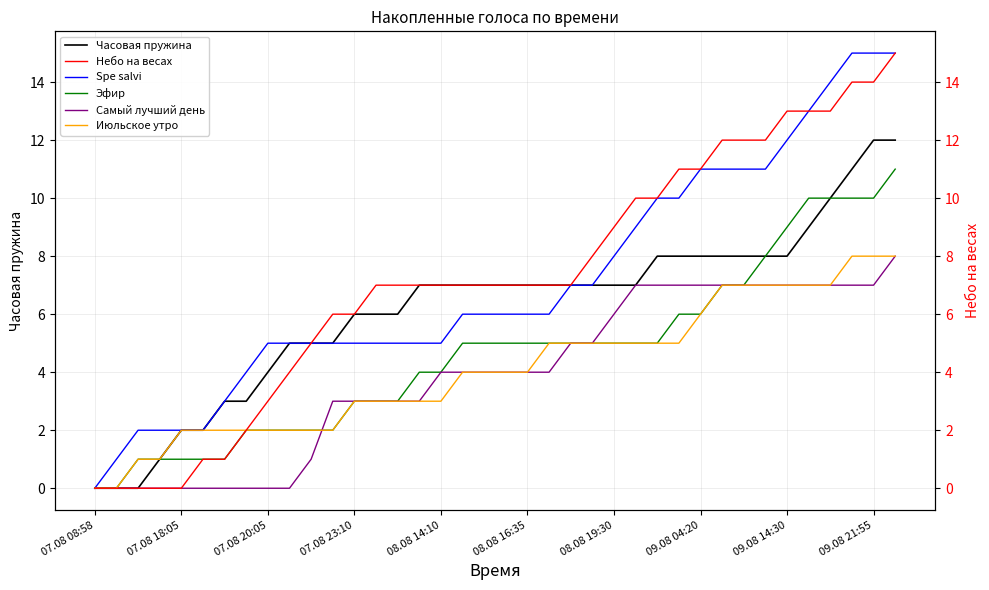

What is the highest value of the Spe salvi series?

15